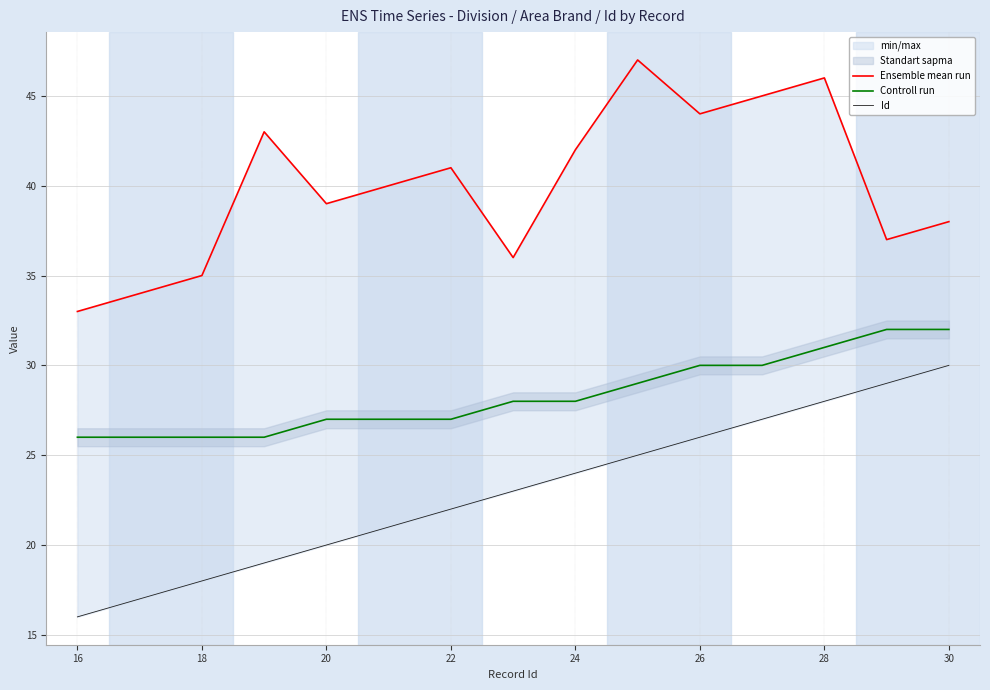

Reading left to right, what are all the values shown in this chart?

Ensemble mean run: 33	34	35	43	39	40	41	36	42	47	44	45	46	37	38
Controll run: 26	26	26	26	27	27	27	28	28	29	30	30	31	32	32
Id: 16	17	18	19	20	21	22	23	24	25	26	27	28	29	30